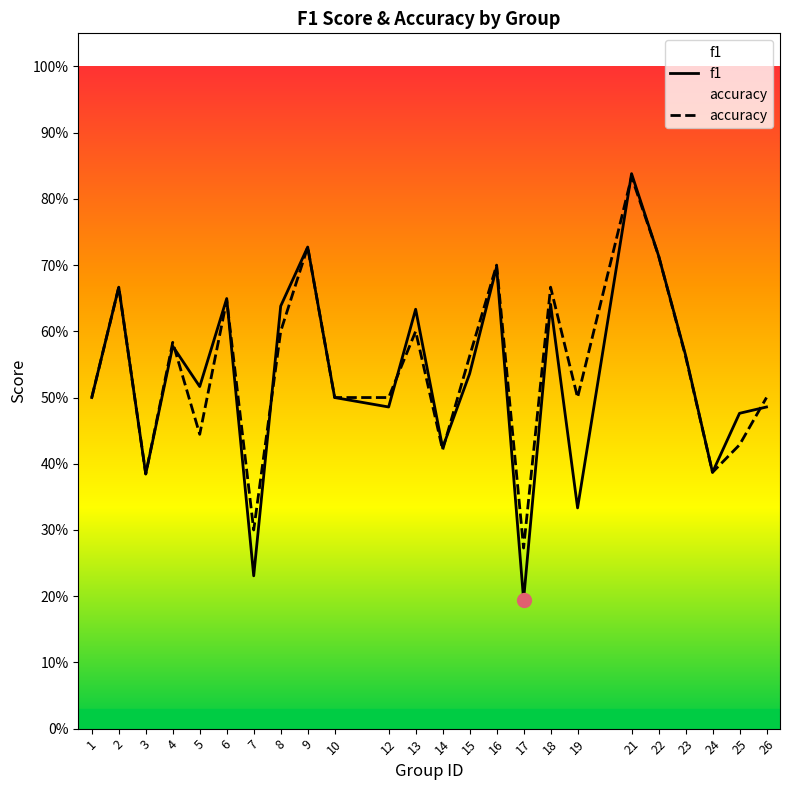

Count the number of categories in the chart.

24